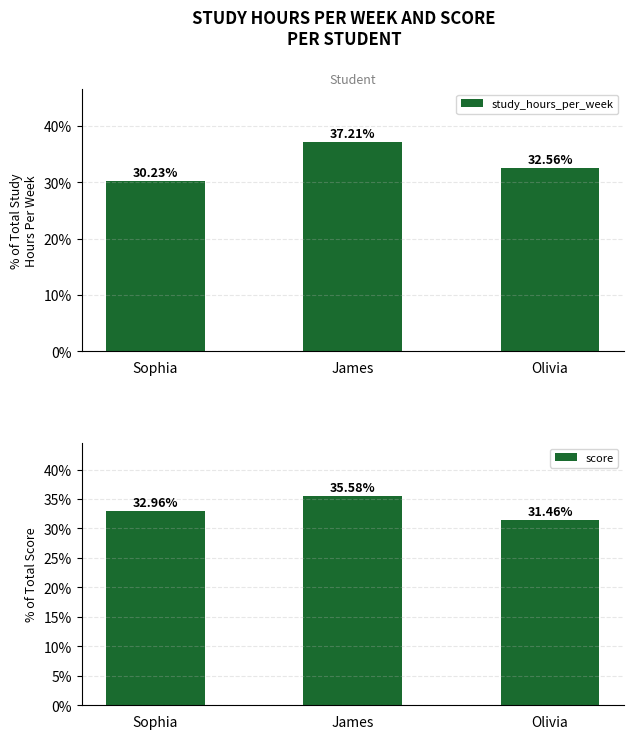

How many bars are there in each group?

2